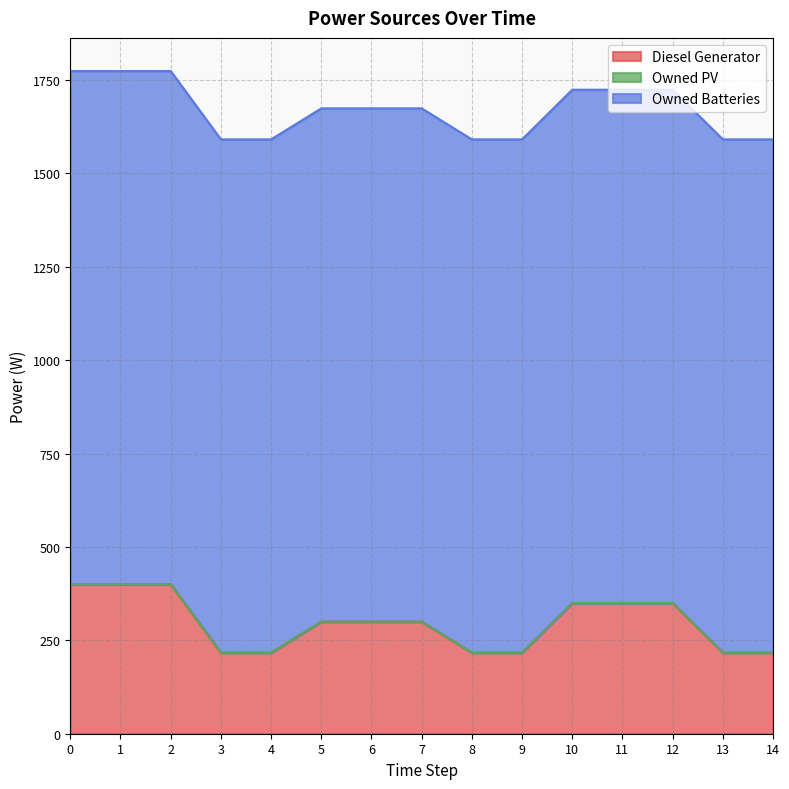

How many categories are shown in the chart?

15